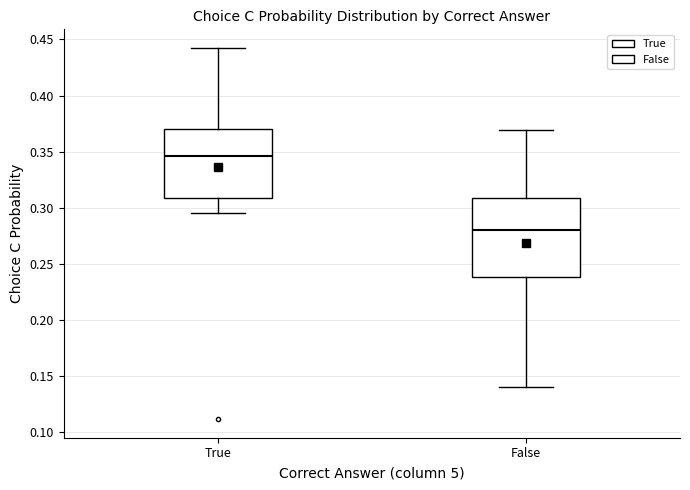

Which box is the tallest, from its lower edge to its upper edge?

False